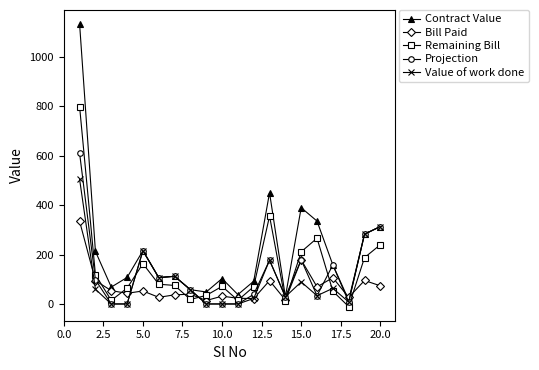

What is the greatest value displayed?

1132.5